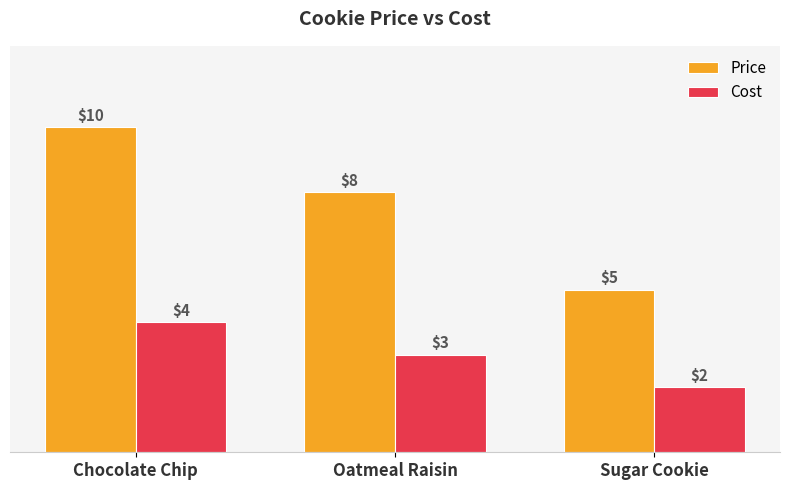

Are the bars horizontal?

No